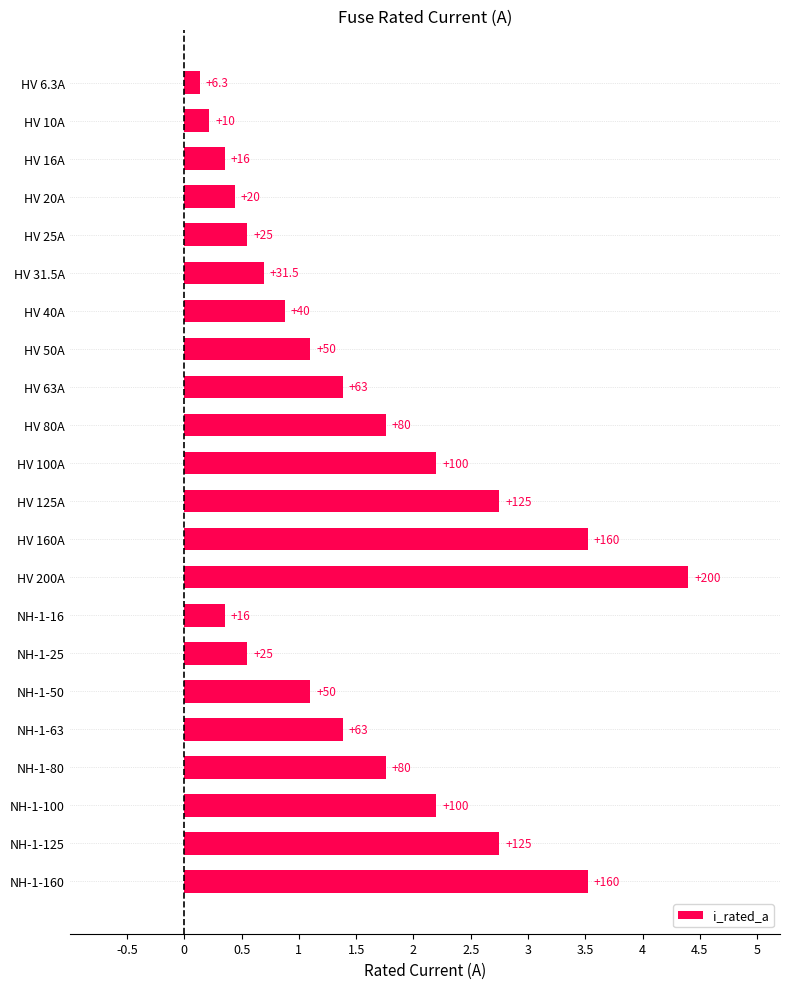

What is the difference between the maximum and second lowest values?

4.2